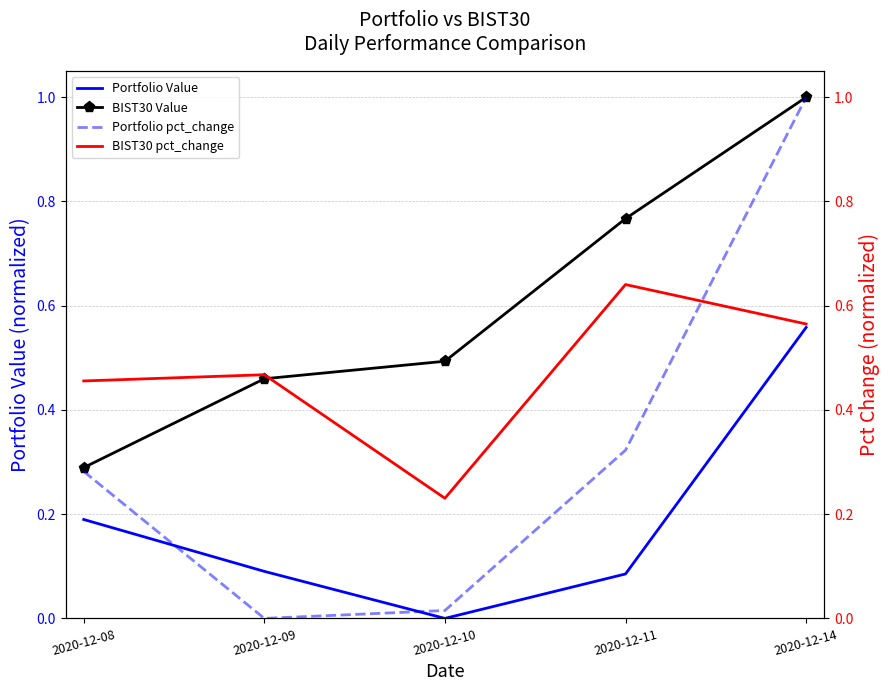

Which series changed the most between 2020-12-08 and 2020-12-14?

Portfolio pct_change